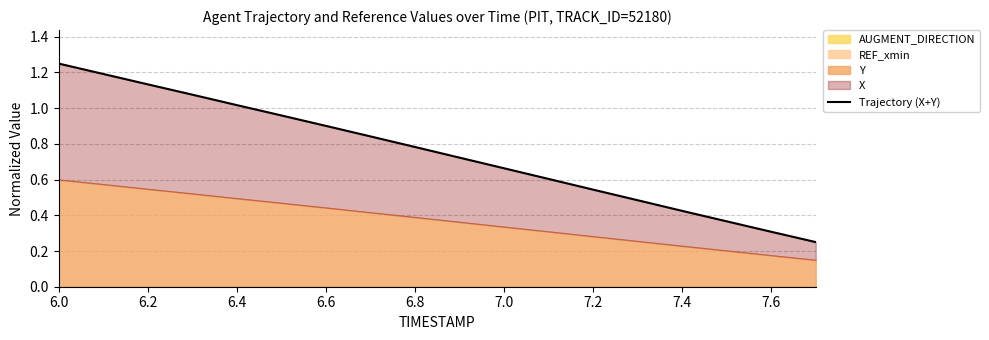

What is the difference between the maximum and minimum values?

1.0